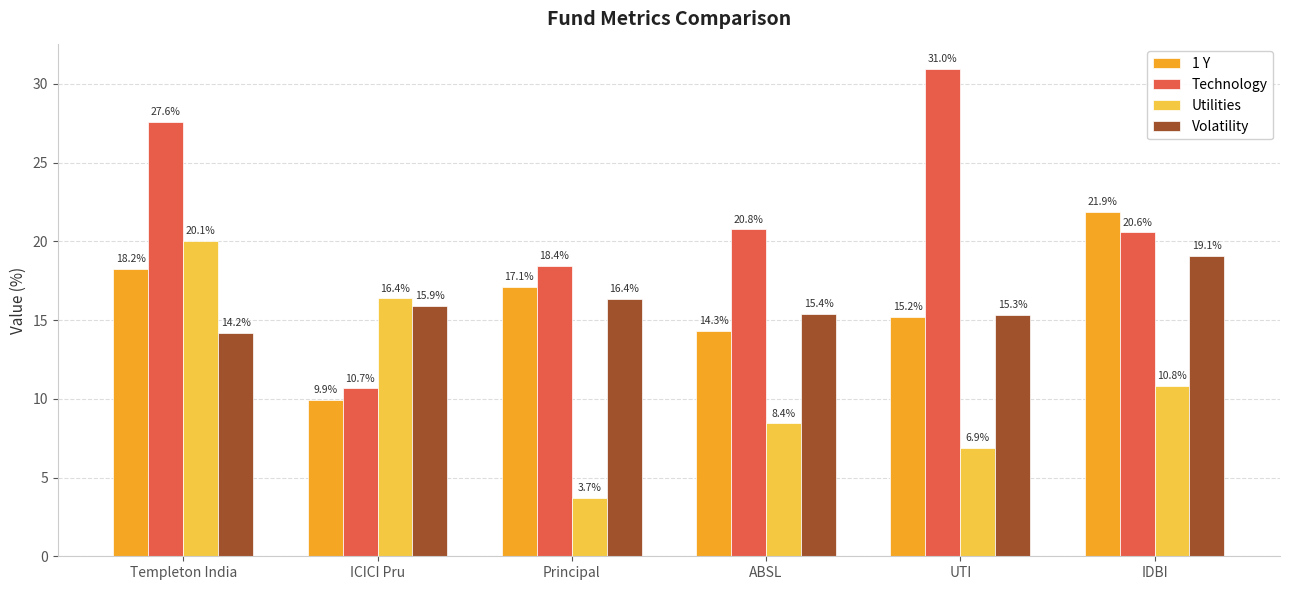

What is the value of the Volatility bar at the 5th from the left?

15.3